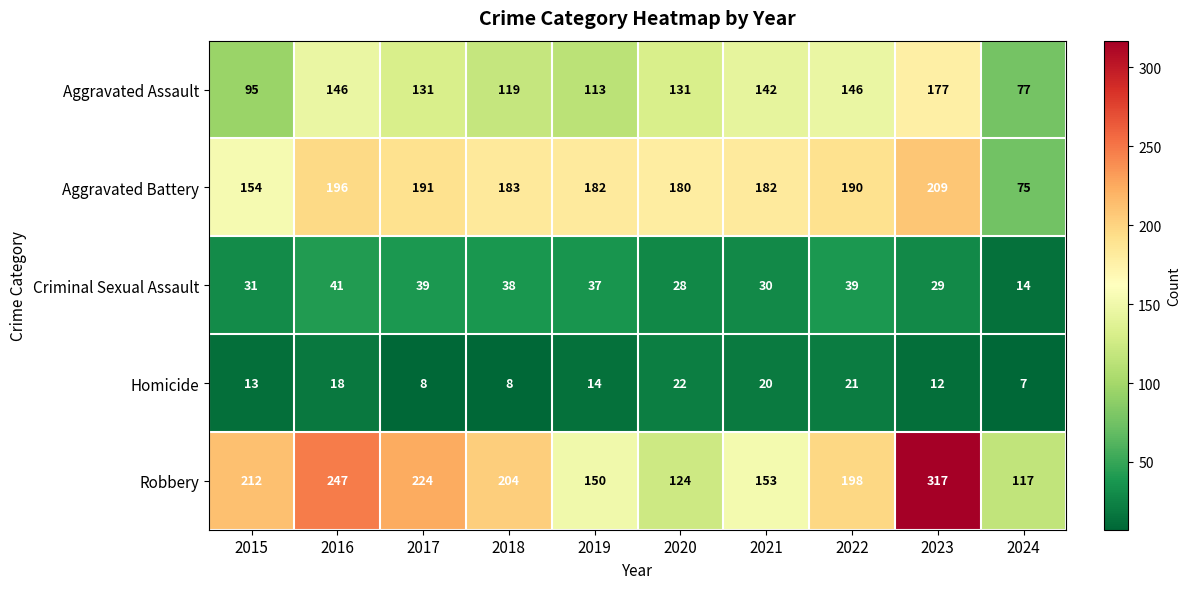

How many data points does each series have?

10